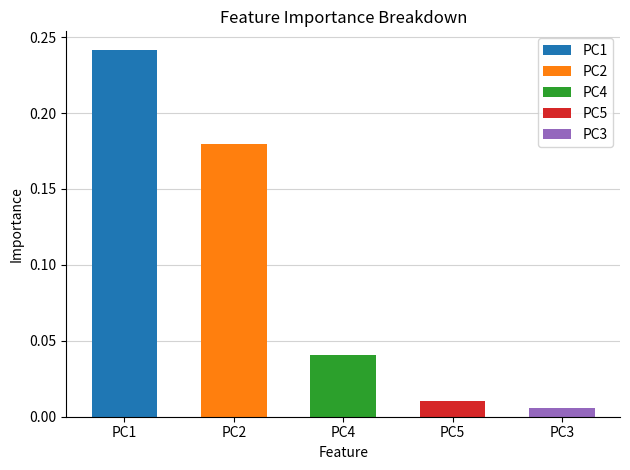

What is the difference between the maximum and minimum values?

0.2